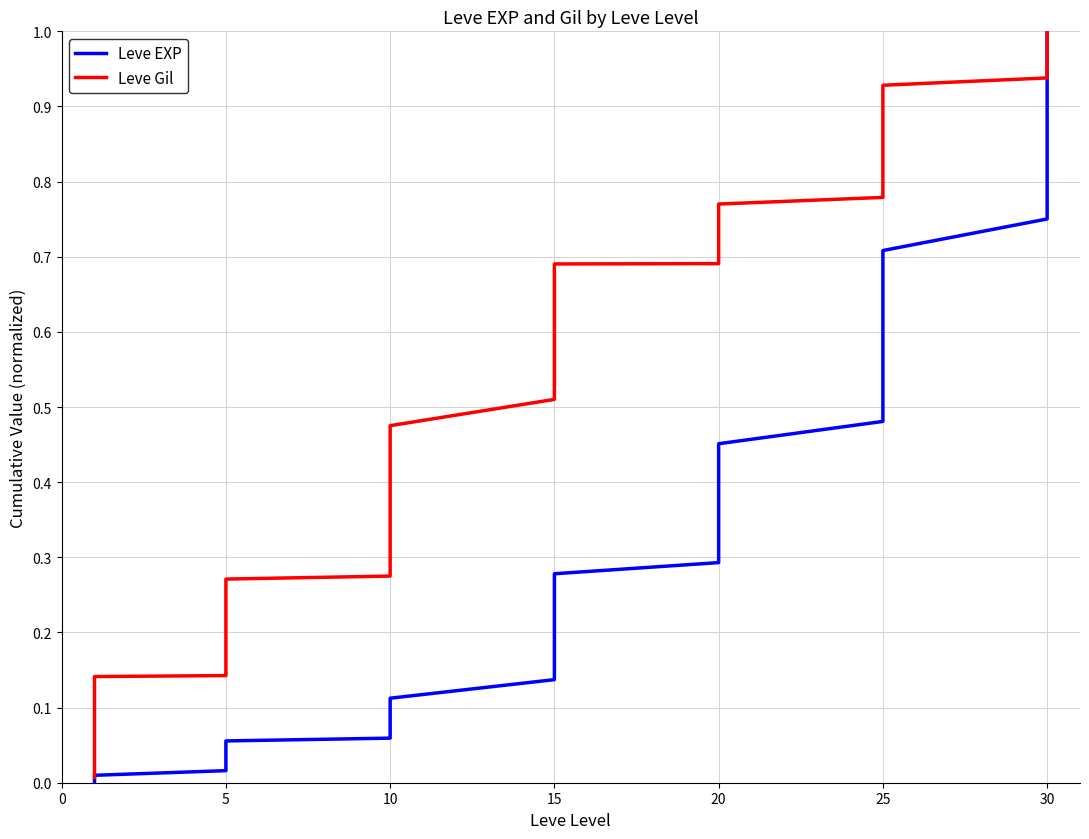

Which series has the largest range (max minus min)?

Leve EXP